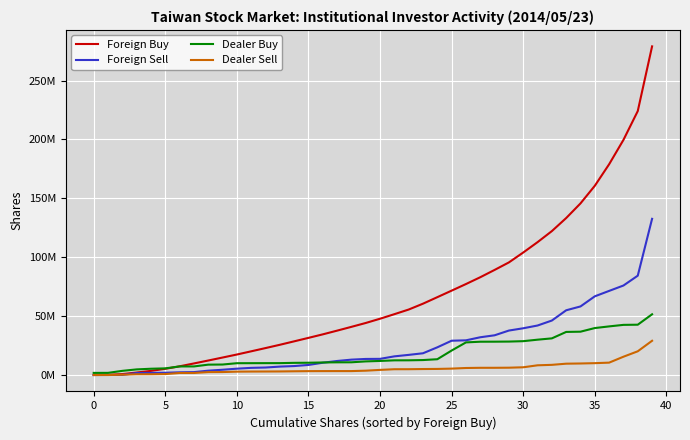

Where does the Dealer Sell series first go above 4354000?

21